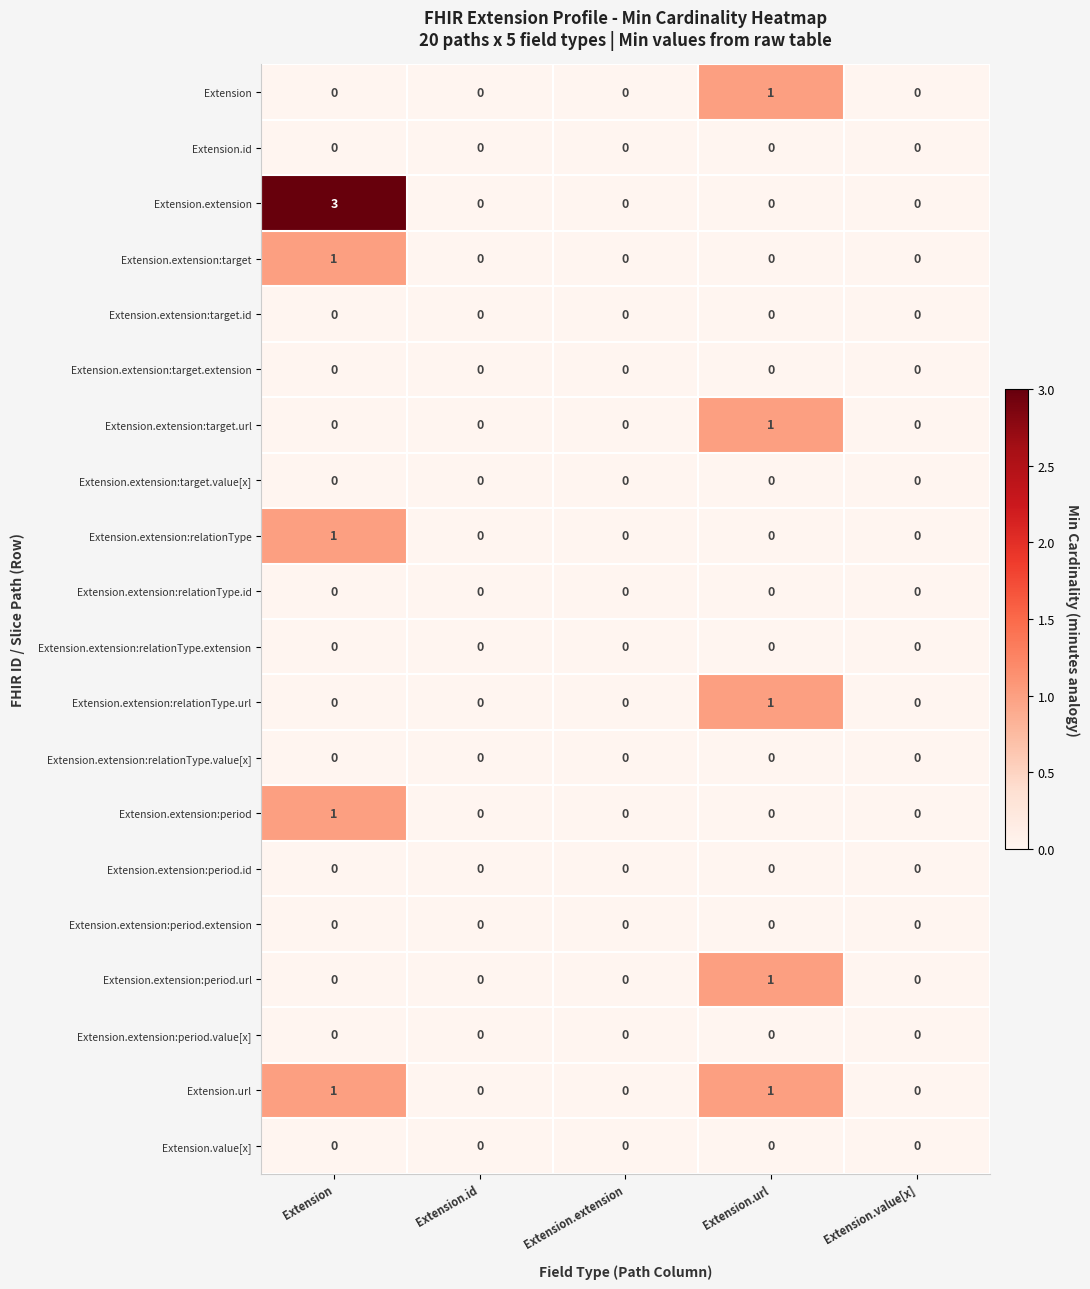

Which series has the widest spread of values?

Extension.extension